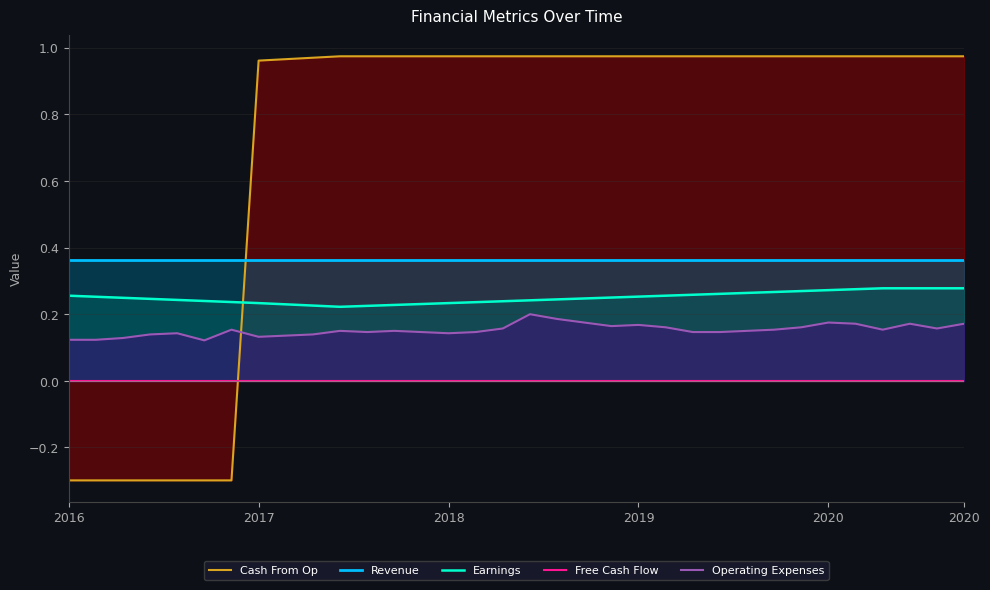

Reading left to right, list all the values displayed in this chart.

Cash From Op: -0.3	-0.3	-0.3	-0.3	-0.3	-0.3	-0.3	1.0	1.0	1.0	1.0	1.0	1.0	1.0	1.0	1.0	1.0	1.0	1.0	1.0	1.0	1.0	1.0	1.0	1.0	1.0	1.0	1.0	1.0	1.0	1.0	1.0	1.0	1.0
Revenue: 0.4	0.4	0.4	0.4	0.4	0.4	0.4	0.4	0.4	0.4	0.4	0.4	0.4	0.4	0.4	0.4	0.4	0.4	0.4	0.4	0.4	0.4	0.4	0.4	0.4	0.4	0.4	0.4	0.4	0.4	0.4	0.4	0.4	0.4
Earnings: 0.3	0.3	0.2	0.2	0.2	0.2	0.2	0.2	0.2	0.2	0.2	0.2	0.2	0.2	0.2	0.2	0.2	0.2	0.2	0.2	0.2	0.3	0.3	0.3	0.3	0.3	0.3	0.3	0.3	0.3	0.3	0.3	0.3	0.3
Free Cash Flow: 0.0	0.0	0.0	0.0	0.0	0.0	0.0	0.0	0.0	0.0	0.0	0.0	0.0	0.0	0.0	0.0	0.0	0.0	0.0	0.0	0.0	0.0	0.0	0.0	0.0	0.0	0.0	0.0	0.0	0.0	0.0	0.0	0.0	0.0
Operating Expenses: 0.1	0.1	0.1	0.1	0.1	0.1	0.2	0.1	0.1	0.1	0.1	0.1	0.1	0.1	0.1	0.1	0.2	0.2	0.2	0.2	0.2	0.2	0.2	0.1	0.1	0.1	0.2	0.2	0.2	0.2	0.2	0.2	0.2	0.2